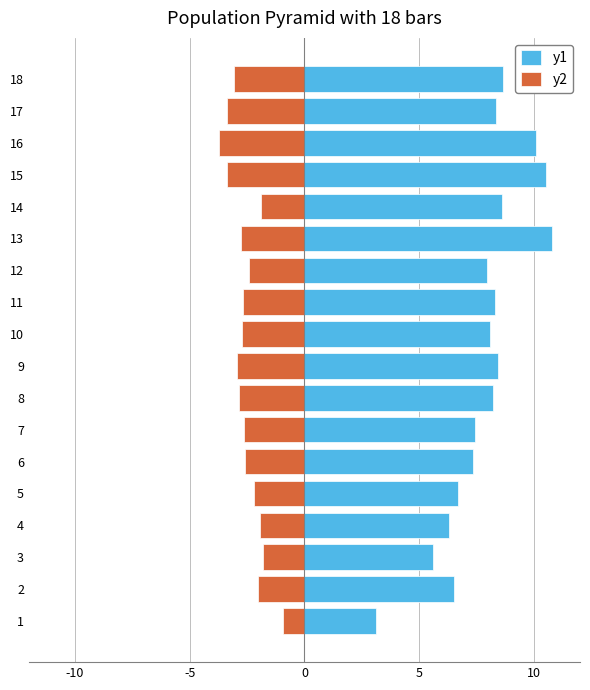

What is the smallest value displayed?

-3.7